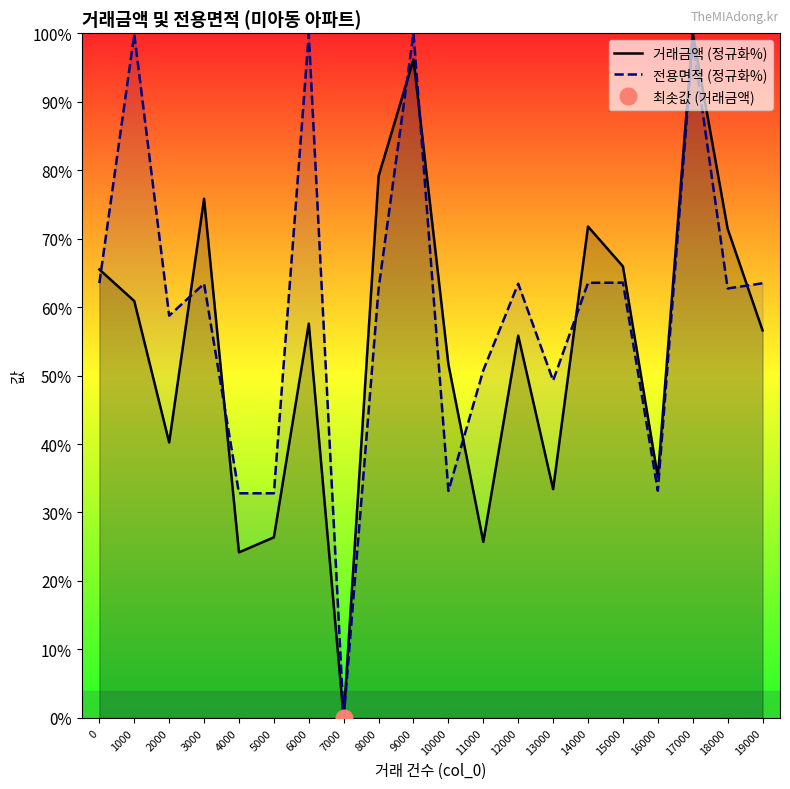

List the series in order of their peak value, lowest first.

거래금액 (정규화%), 전용면적 (정규화%)